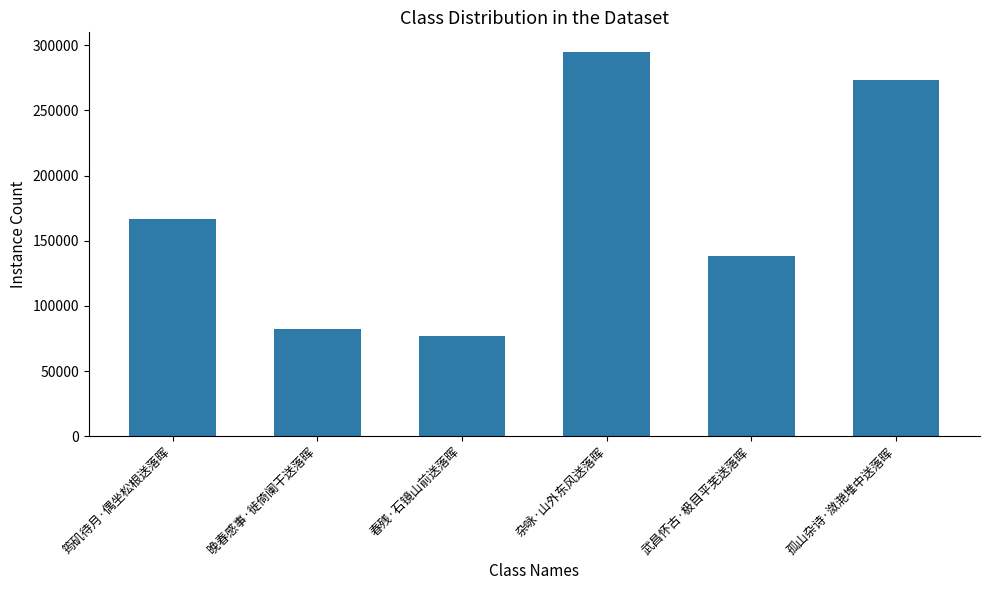

Rank the categories by value from highest to lowest.

杂咏·山外东风送落晖, 孤山杂诗·潋滟堆中送落晖, 筠矶待月·偶坐松根送落晖, 武昌怀古·极目平芜送落晖, 晚春感事·徙倚阑干送落晖, 春残·石镜山前送落晖